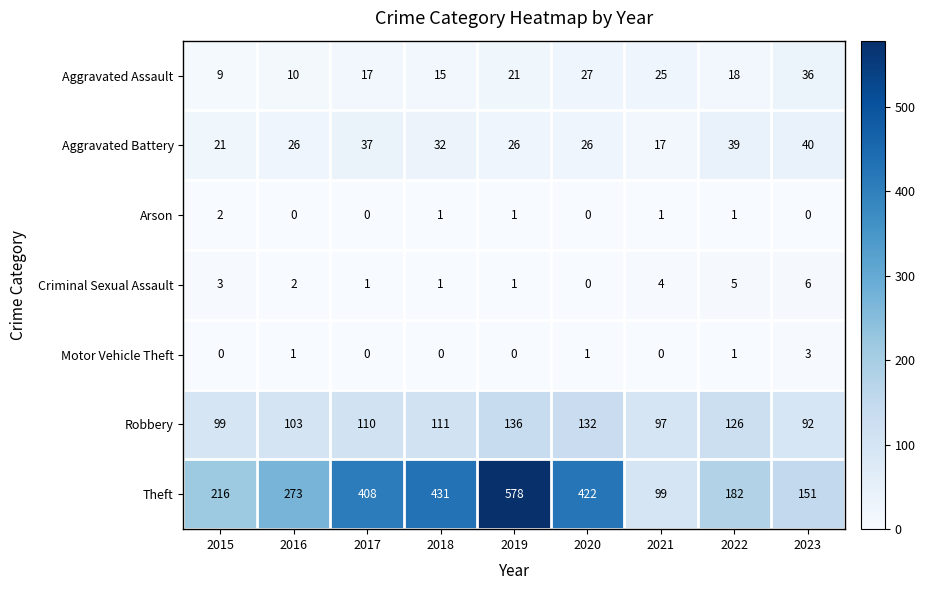

List the series in order of their peak value, highest first.

Theft, Robbery, Aggravated Battery, Aggravated Assault, Criminal Sexual Assault, Motor Vehicle Theft, Arson